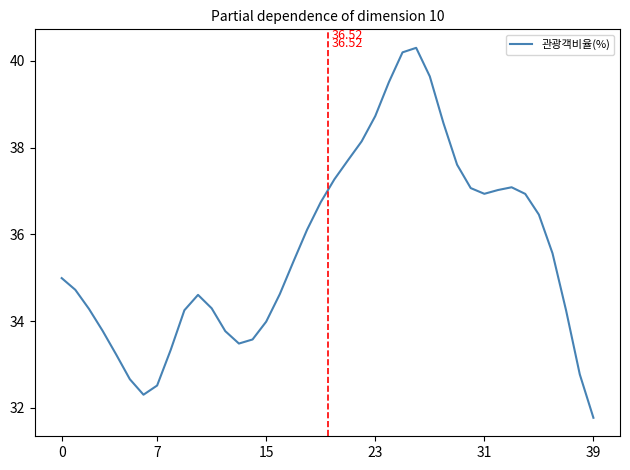

What is the label of the 8th point from the right?

32